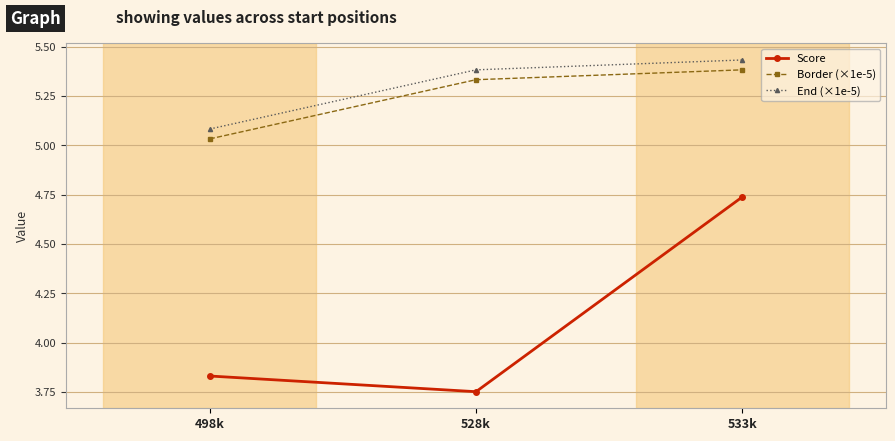

The value of Border (×1e-5) at 498k is 2.7. True or false?

False